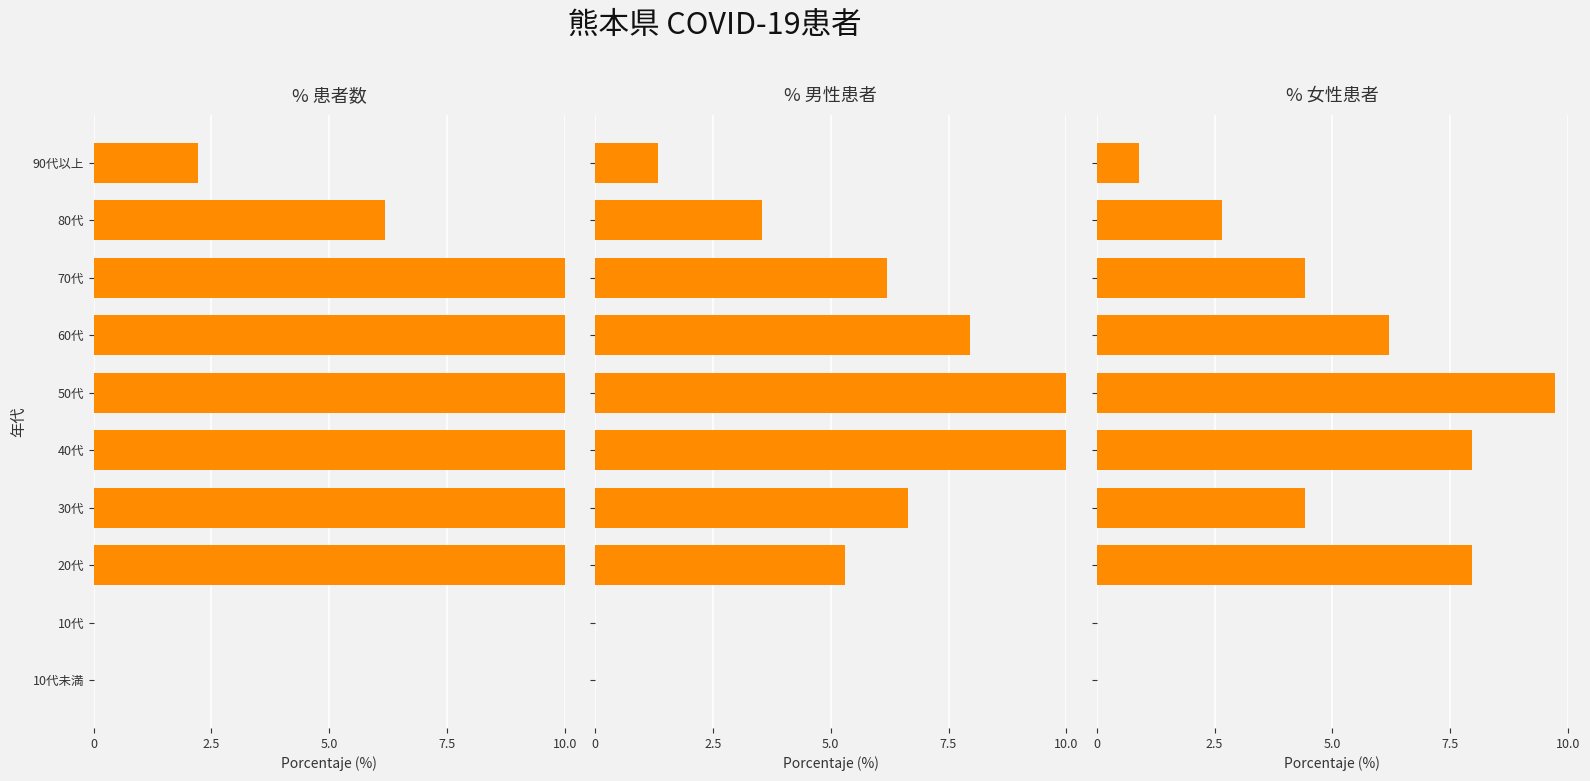

What is the difference between the maximum and second lowest values in the % 患者数 series?

23.9